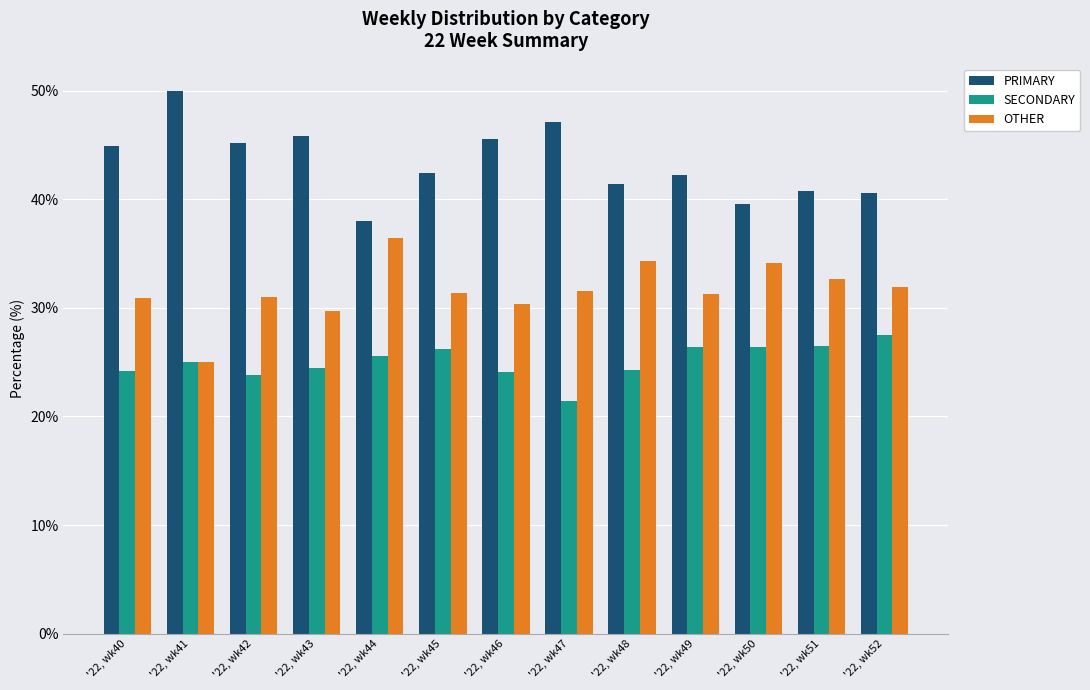

What is the difference between the maximum and minimum values in the OTHER series?

11.4